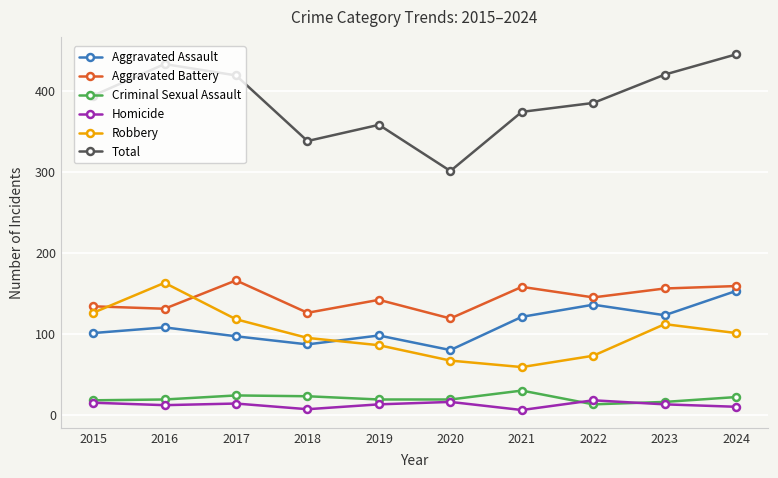

What is the value of the Criminal Sexual Assault point at the 6th from the left?

19